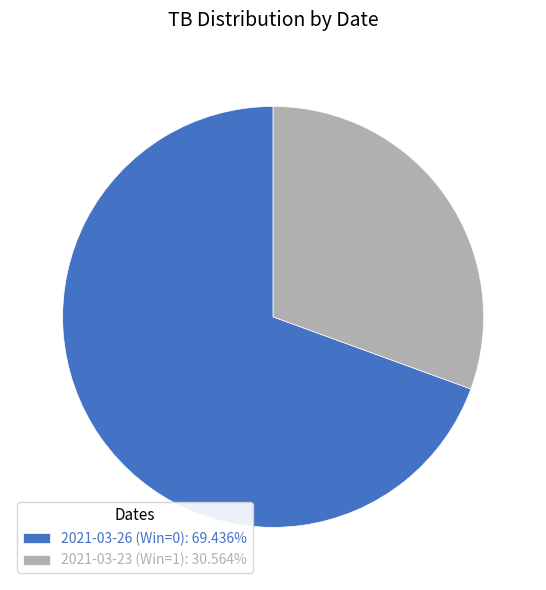

What is the largest slice in the pie chart?

2021-03-26 (Win=0)